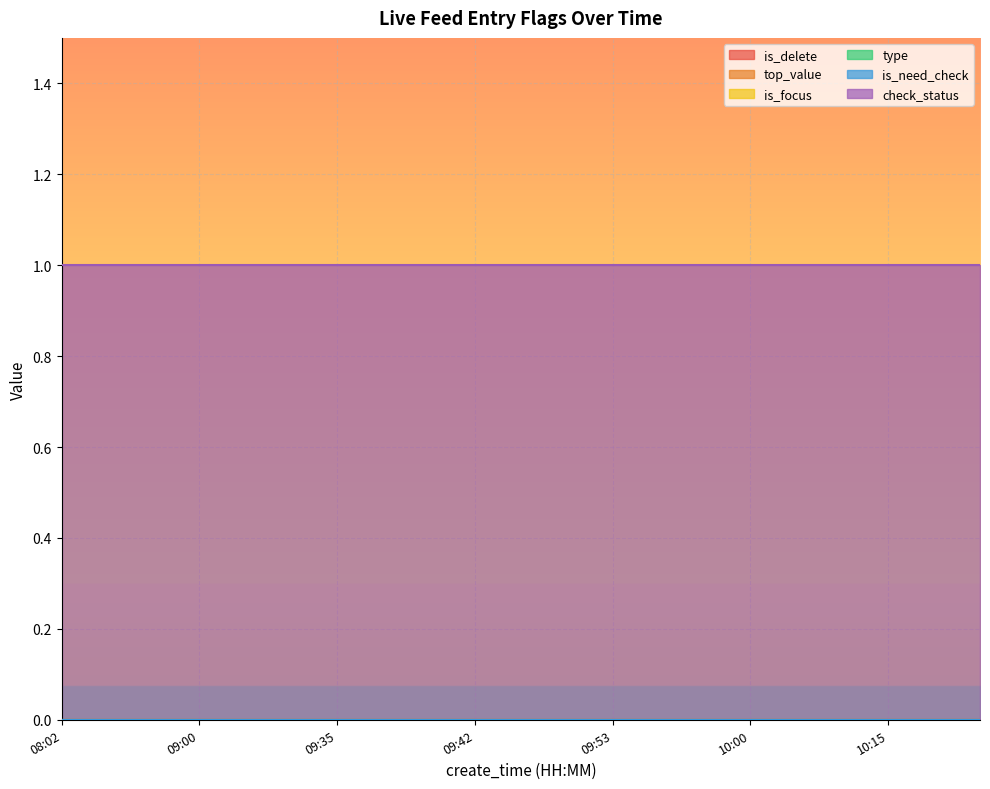

Reading left to right, transcribe all the data shown in this chart.

is_delete: 08:02=0	08:16=0	08:23=0	09:00=0	09:00=0	09:33=0	09:35=0	09:37=0	09:40=0	09:42=0	09:45=0	09:52=0	09:53=0	09:54=0	09:55=0	10:00=0	10:10=0	10:12=0	10:15=0	10:16=0	10:38=0
top_value: 08:02=0	08:16=0	08:23=0	09:00=0	09:00=0	09:33=0	09:35=0	09:37=0	09:40=0	09:42=0	09:45=0	09:52=0	09:53=0	09:54=0	09:55=0	10:00=0	10:10=0	10:12=0	10:15=0	10:16=0	10:38=0
is_focus: 08:02=0	08:16=0	08:23=0	09:00=0	09:00=0	09:33=0	09:35=0	09:37=0	09:40=0	09:42=0	09:45=0	09:52=0	09:53=0	09:54=0	09:55=0	10:00=0	10:10=0	10:12=0	10:15=0	10:16=0	10:38=0
type: 08:02=0	08:16=0	08:23=0	09:00=0	09:00=0	09:33=0	09:35=0	09:37=0	09:40=0	09:42=0	09:45=0	09:52=0	09:53=0	09:54=0	09:55=0	10:00=0	10:10=0	10:12=0	10:15=0	10:16=0	10:38=0
is_need_check: 08:02=0	08:16=0	08:23=0	09:00=0	09:00=0	09:33=0	09:35=0	09:37=0	09:40=0	09:42=0	09:45=0	09:52=0	09:53=0	09:54=0	09:55=0	10:00=0	10:10=0	10:12=0	10:15=0	10:16=0	10:38=0
check_status: 08:02=1	08:16=1	08:23=1	09:00=1	09:00=1	09:33=1	09:35=1	09:37=1	09:40=1	09:42=1	09:45=1	09:52=1	09:53=1	09:54=1	09:55=1	10:00=1	10:10=1	10:12=1	10:15=1	10:16=1	10:38=1